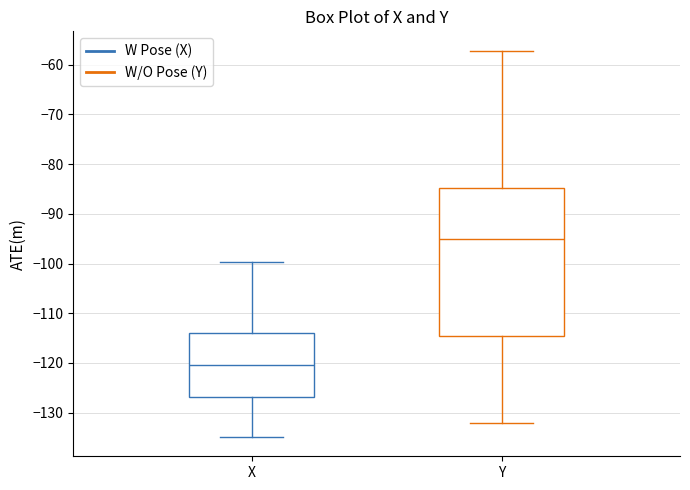

Which box has the highest median line?

Y